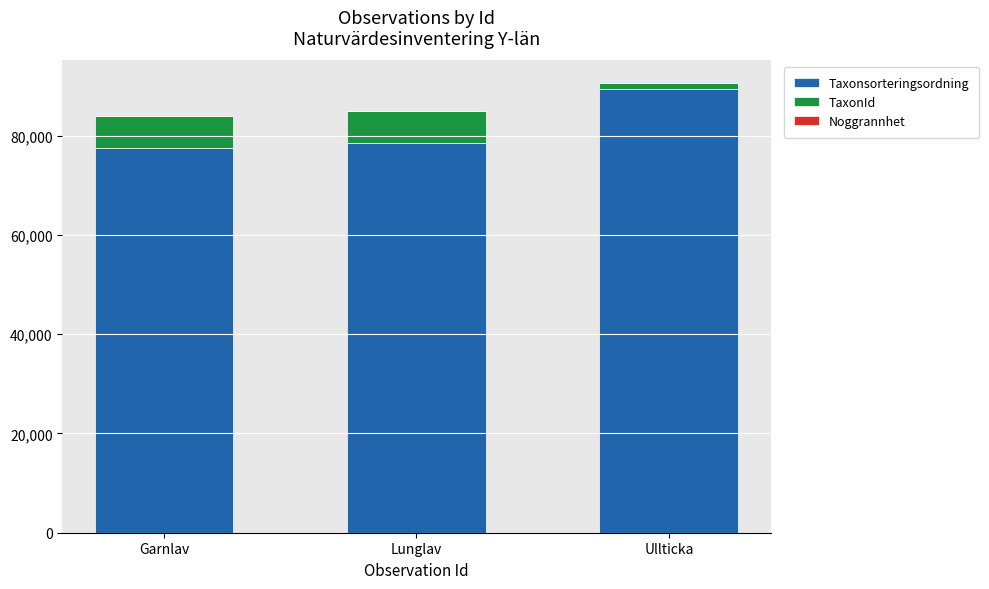

Which category has the highest value in the Taxonsorteringsordning series?

Ullticka